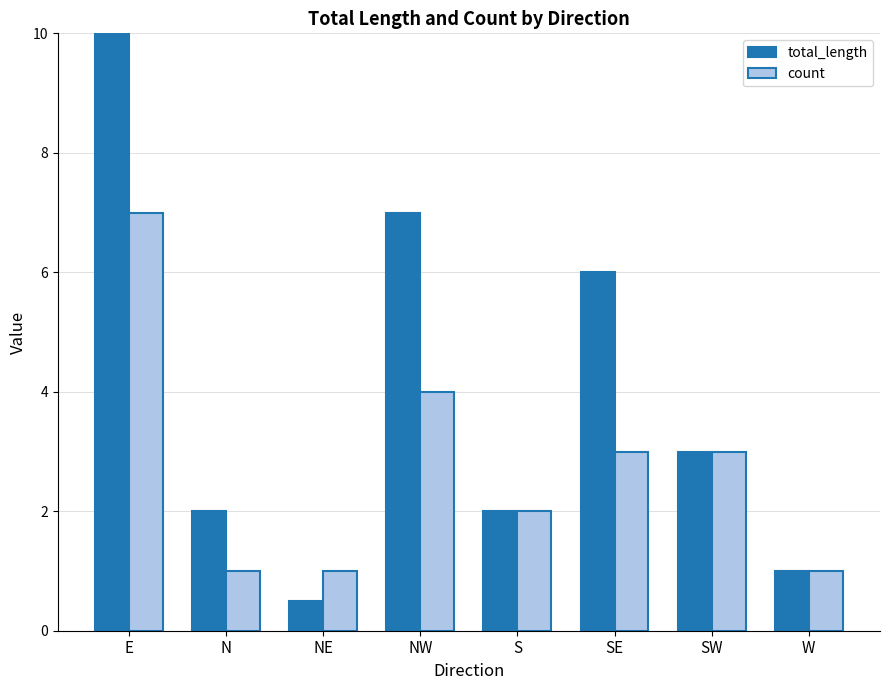

What is the highest value of the total_length series?

10.0